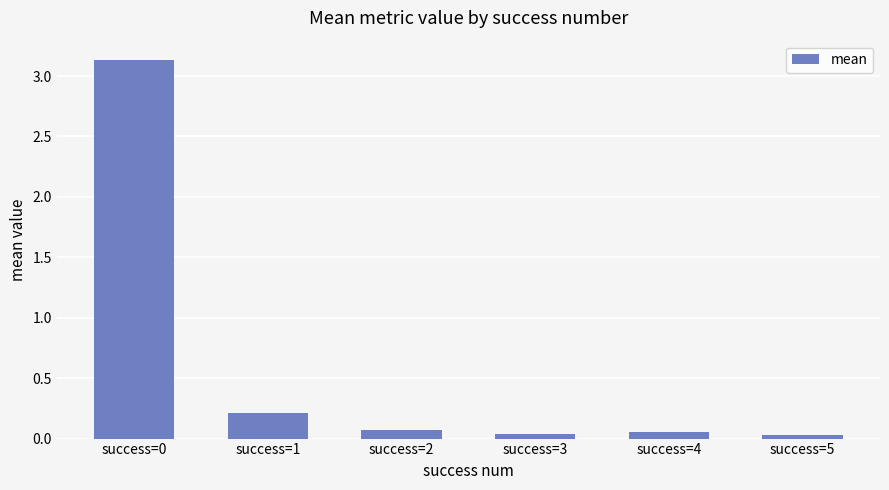

Is it true that the value at success=0 is 1.7?

False